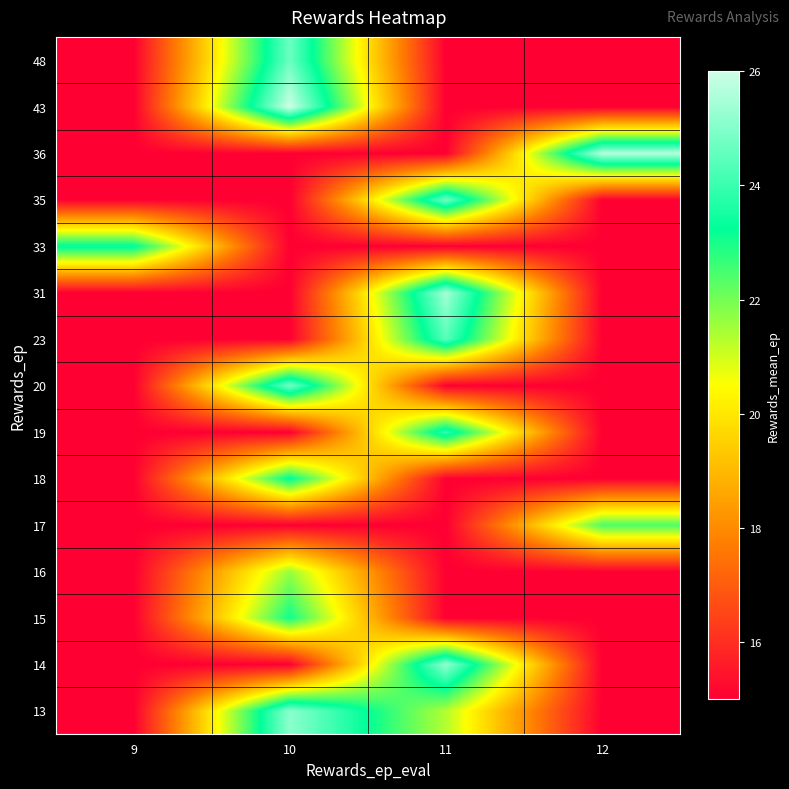

Reading left to right, extract all data points from this chart.

row_0: 15.0	25.1	21.3	15.0
row_1: 15.0	15.0	25.2	15.0
row_2: 15.0	23.1	15.0	15.0
row_3: 15.0	21.6	15.0	15.0
row_4: 15.0	15.0	15.0	22.4
row_5: 15.0	23.3	15.0	15.0
row_6: 15.0	15.0	23.9	15.0
row_7: 15.0	24.9	15.0	15.0
row_8: 15.0	15.0	24.4	15.0
row_9: 15.0	15.0	25.4	15.0
row_10: 23.4	15.0	15.0	15.0
row_11: 15.0	15.0	24.8	15.0
row_12: 15.0	15.0	15.0	25.7
row_13: 15.0	26.0	15.0	15.0
row_14: 15.0	24.7	15.0	15.0